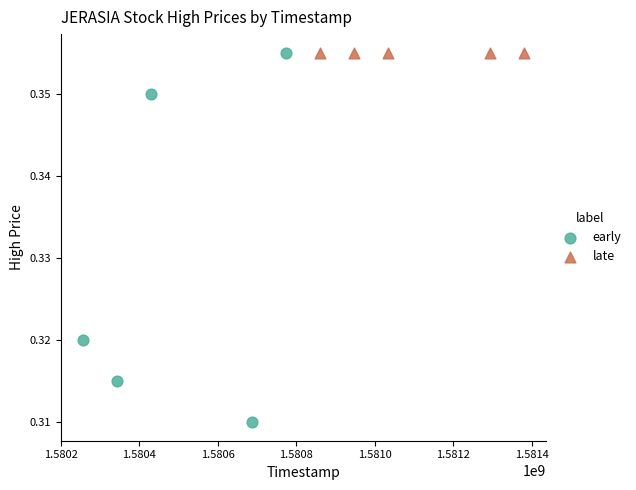

Which series reaches the minimum Y coordinate?

early